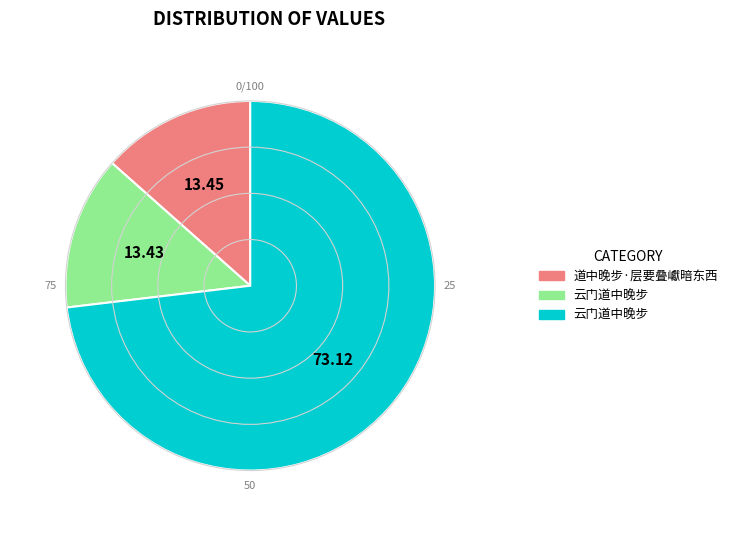

Is there a majority slice in this chart?

Yes